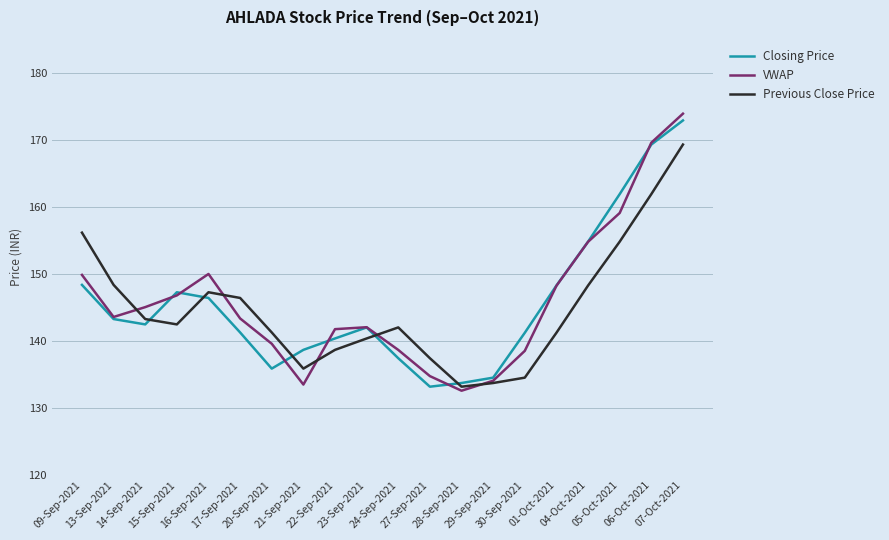

Is this an area chart (filled region under the line)?

No